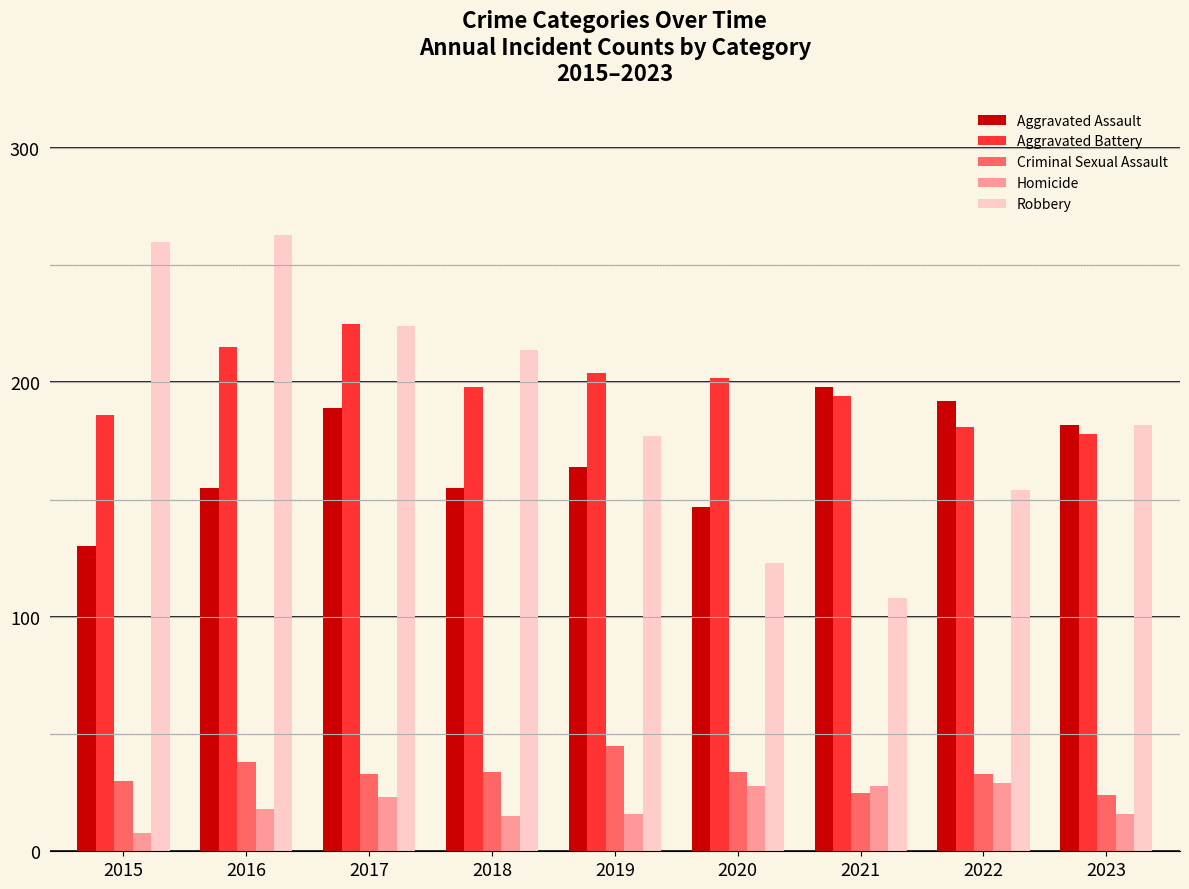

How many data points in Homicide are less than 18?

4